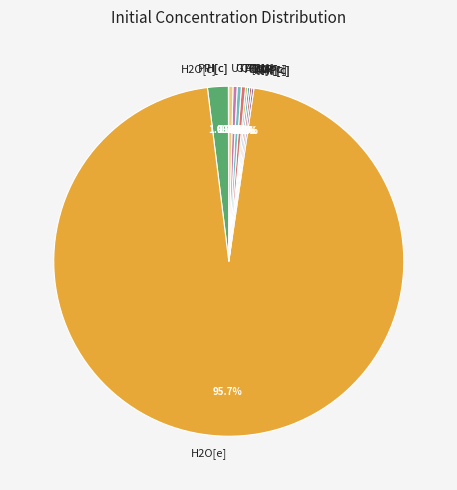

To the nearest percent, what is the difference between the largest and smallest slice percentages?

96%